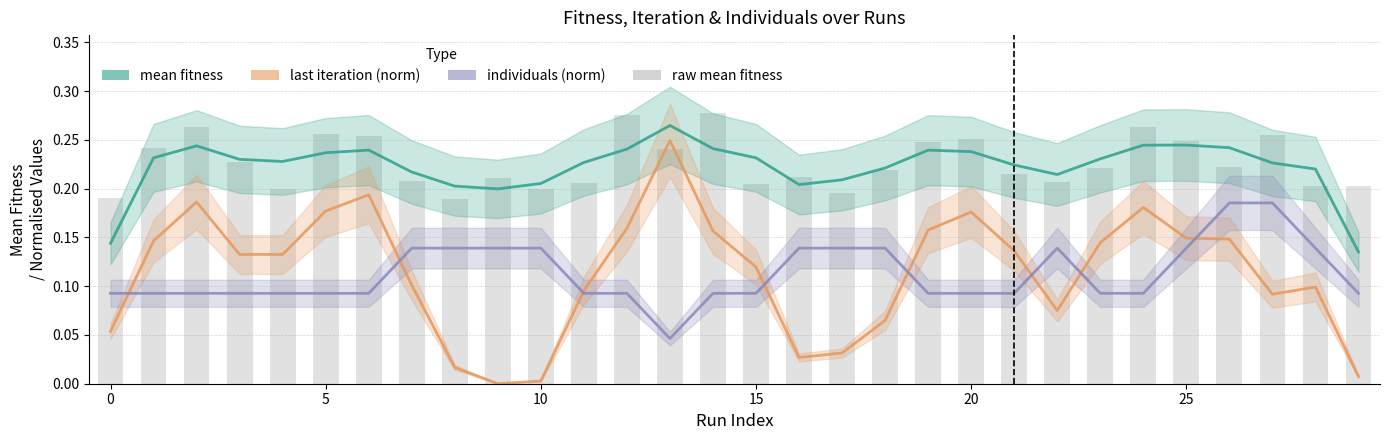

How many data points does each series have?

30